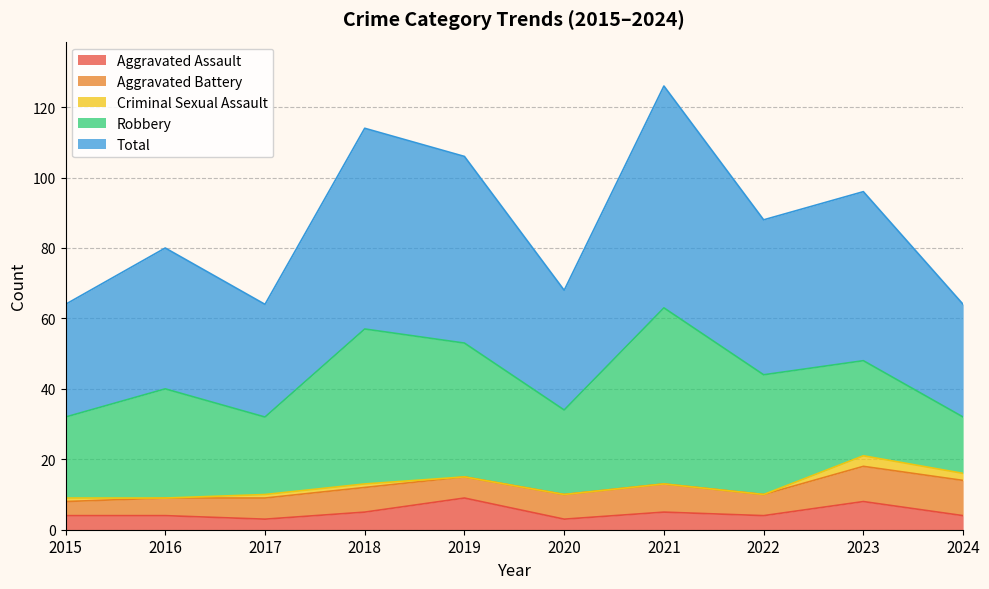

Reading left to right, transcribe all the data shown in this chart.

Aggravated Assault: 4	4	3	5	9	3	5	4	8	4
Aggravated Battery: 4	5	6	7	6	7	8	6	10	10
Criminal Sexual Assault: 1	0	1	1	0	0	0	0	3	2
Robbery: 23	31	22	44	38	24	50	34	27	16
Total: 32	40	32	57	53	34	63	44	48	32